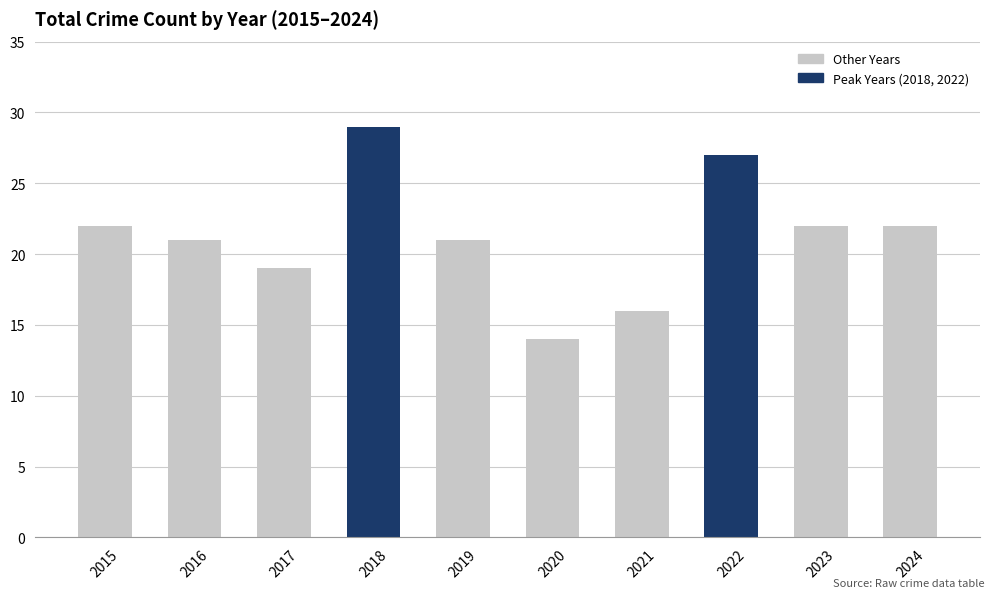

What is the sum of all values?

213